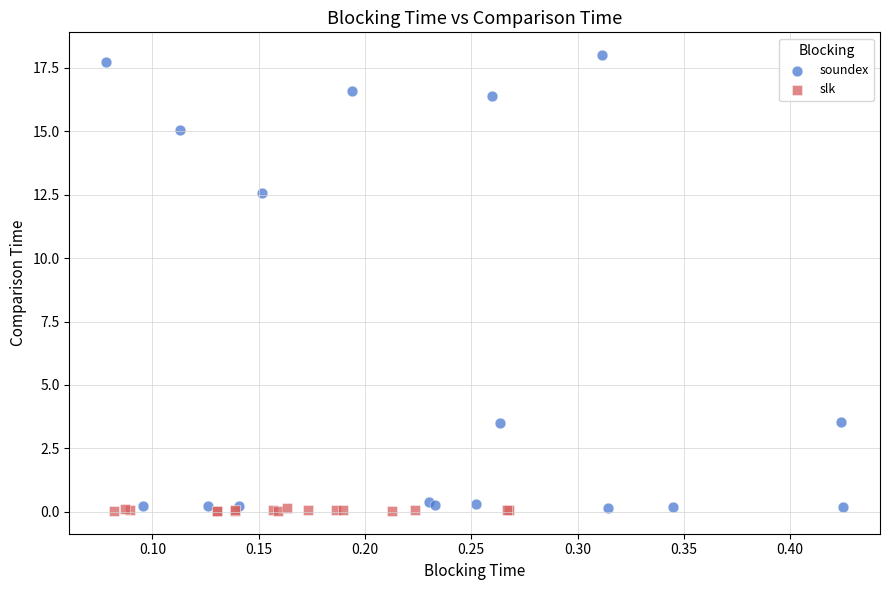

Which series reaches the maximum Y coordinate?

soundex